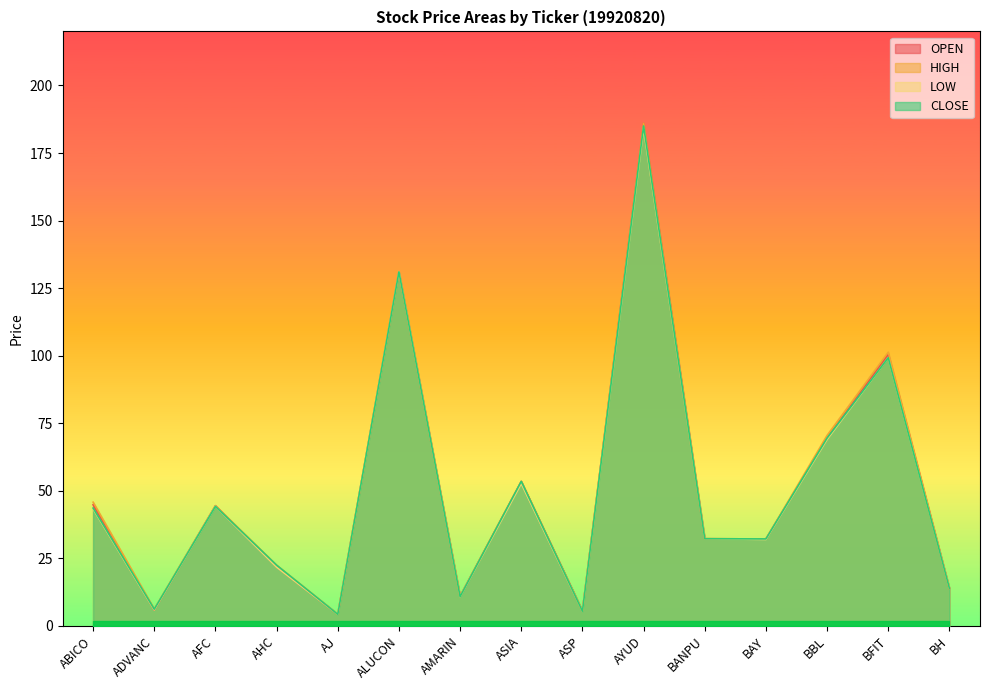

What is the difference between the maximum and second lowest values in the OPEN series?

180.4